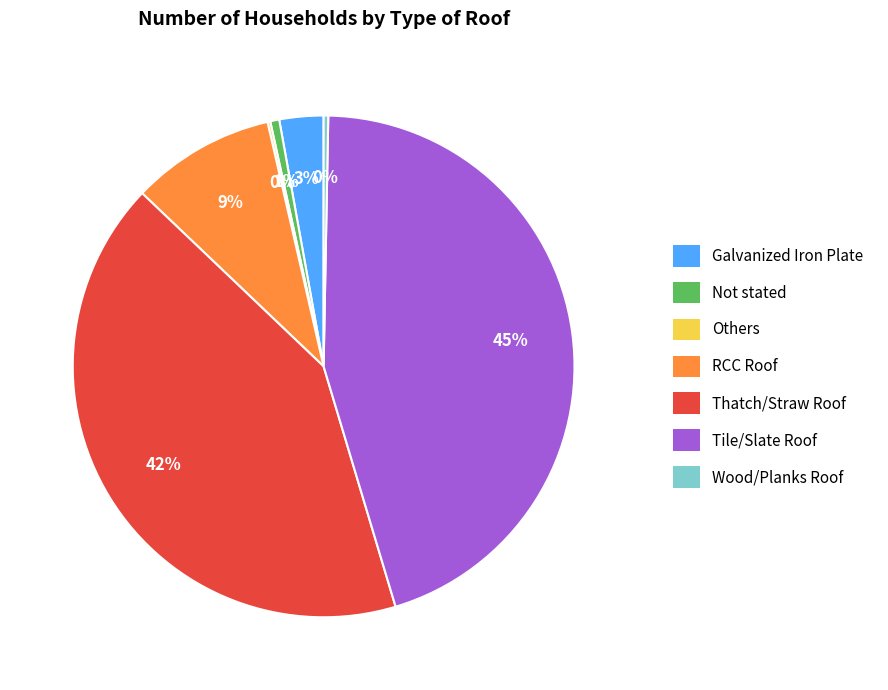

The Tile/Slate Roof slice represents 51% of the pie. True or false?

False